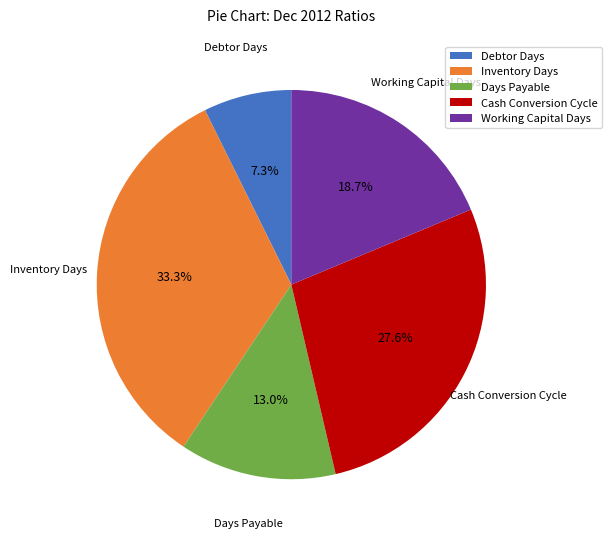

How many segments does this pie chart have?

5